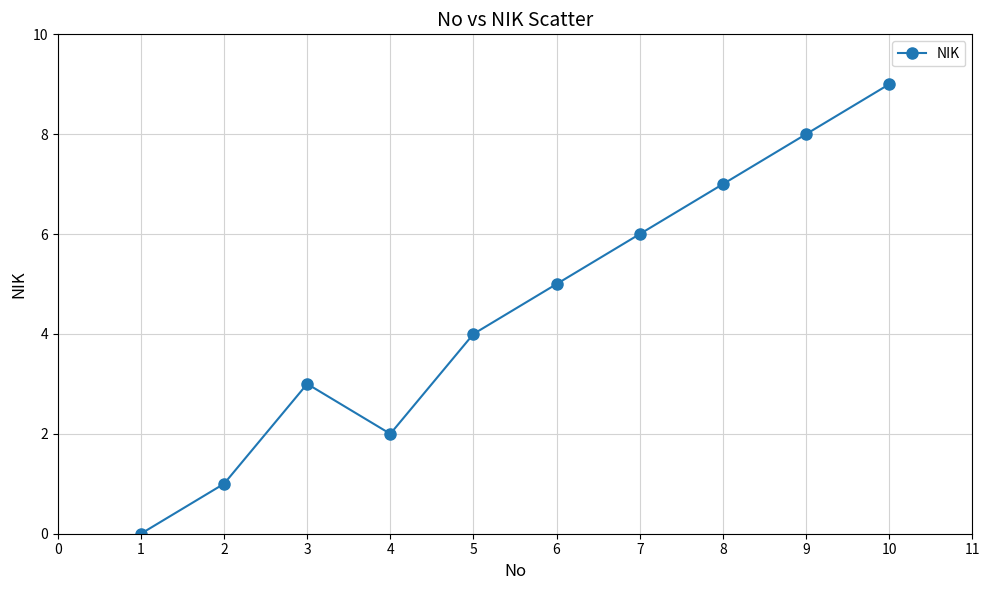

Reading right to left, extract all data points from this chart.

9	8	7	6	5	4	2	3	1	0